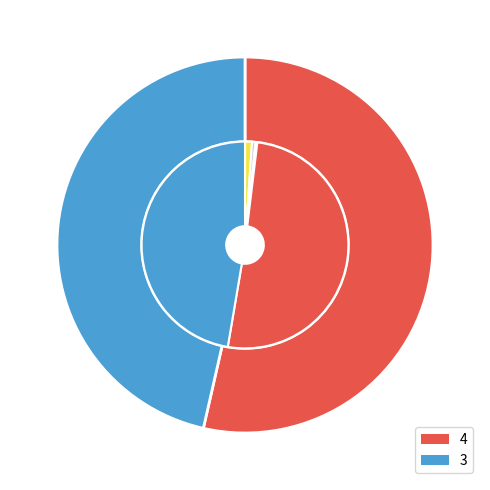

Which slice is the smallest?

3